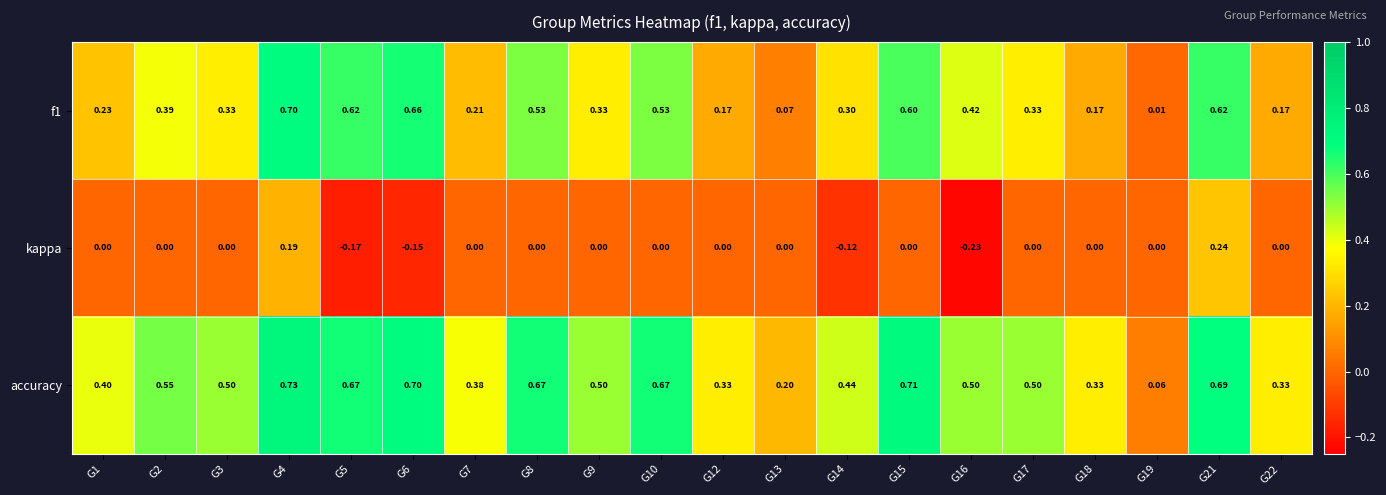

Is the value of kappa at G21 greater than the value of accuracy at G18?

No